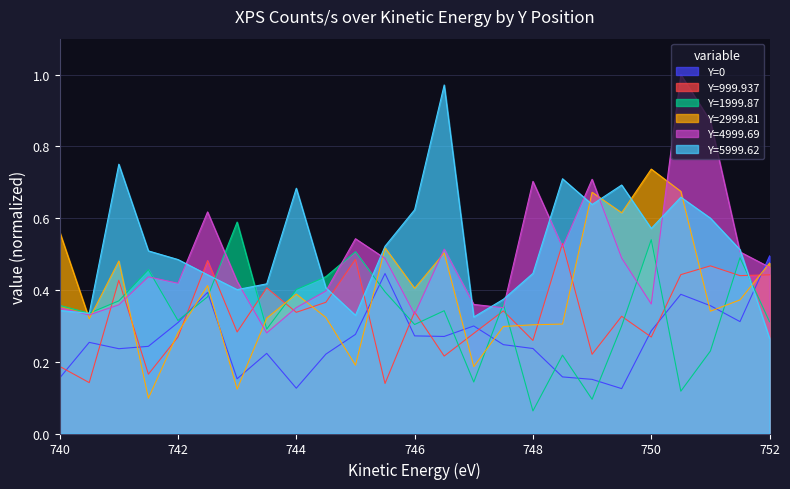

Reading left to right, what are all the values shown in this chart?

Y=0: 0.2	0.3	0.2	0.2	0.3	0.4	0.2	0.2	0.1	0.2	0.3	0.4	0.3	0.3	0.3	0.2	0.2	0.2	0.2	0.1	0.3	0.4	0.4	0.3	0.5
Y=999.937: 0.2	0.1	0.4	0.2	0.3	0.5	0.3	0.4	0.3	0.4	0.5	0.1	0.3	0.2	0.3	0.3	0.3	0.5	0.2	0.3	0.3	0.4	0.5	0.4	0.4
Y=1999.87: 0.4	0.3	0.4	0.5	0.3	0.4	0.6	0.3	0.4	0.4	0.5	0.4	0.3	0.3	0.1	0.4	0.1	0.2	0.1	0.3	0.5	0.1	0.2	0.5	0.3
Y=2999.81: 0.6	0.3	0.5	0.1	0.3	0.4	0.1	0.3	0.4	0.3	0.2	0.5	0.4	0.5	0.2	0.3	0.3	0.3	0.7	0.6	0.7	0.7	0.3	0.4	0.5
Y=4999.69: 0.3	0.3	0.4	0.4	0.4	0.6	0.4	0.3	0.4	0.4	0.5	0.5	0.3	0.5	0.4	0.4	0.7	0.5	0.7	0.5	0.4	1.0	0.9	0.5	0.5
Y=5999.62: 0.3	0.3	0.8	0.5	0.5	0.4	0.4	0.4	0.7	0.4	0.3	0.5	0.6	1.0	0.3	0.4	0.4	0.7	0.6	0.7	0.6	0.7	0.6	0.5	0.3